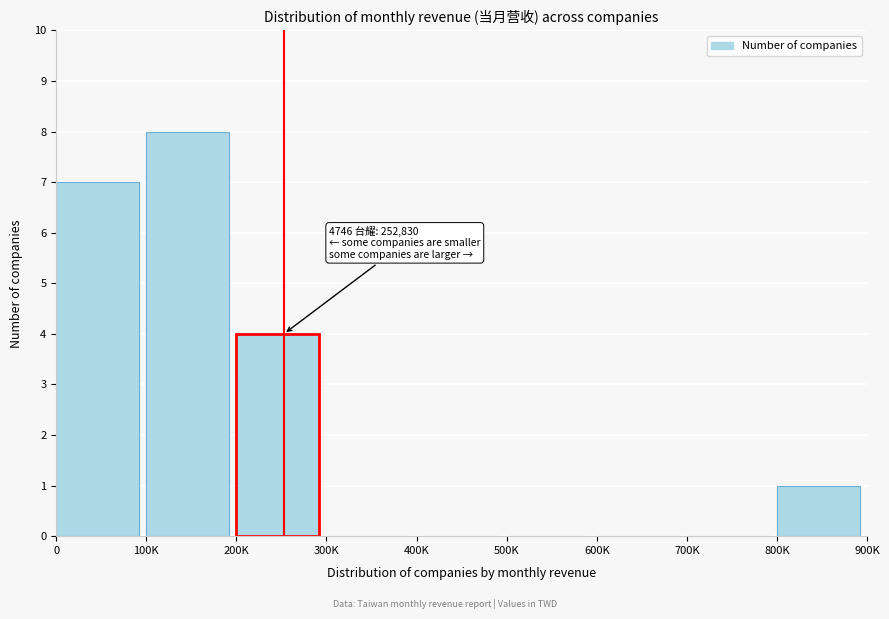

Reading left to right, list all the values displayed in this chart.

0=7	100K=8	200K=4	300K=0	400K=0	500K=0	600K=0	700K=0	800K=1